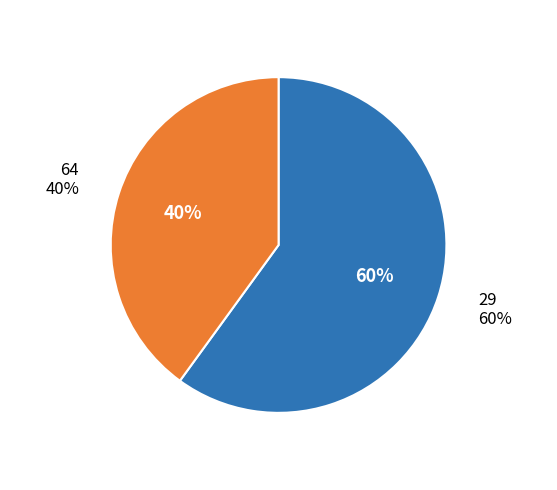

What is the ratio of the value at 29 to the value at 64?

1.5